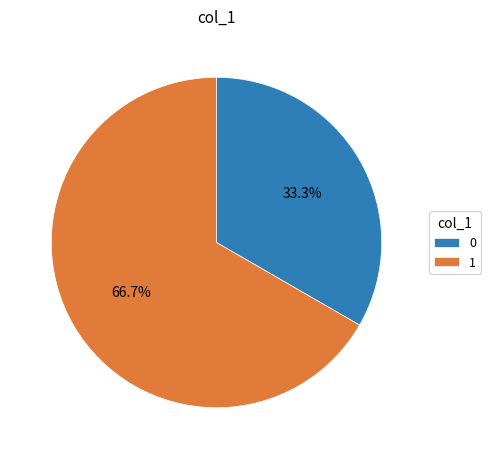

Count the number of slices in the pie.

2